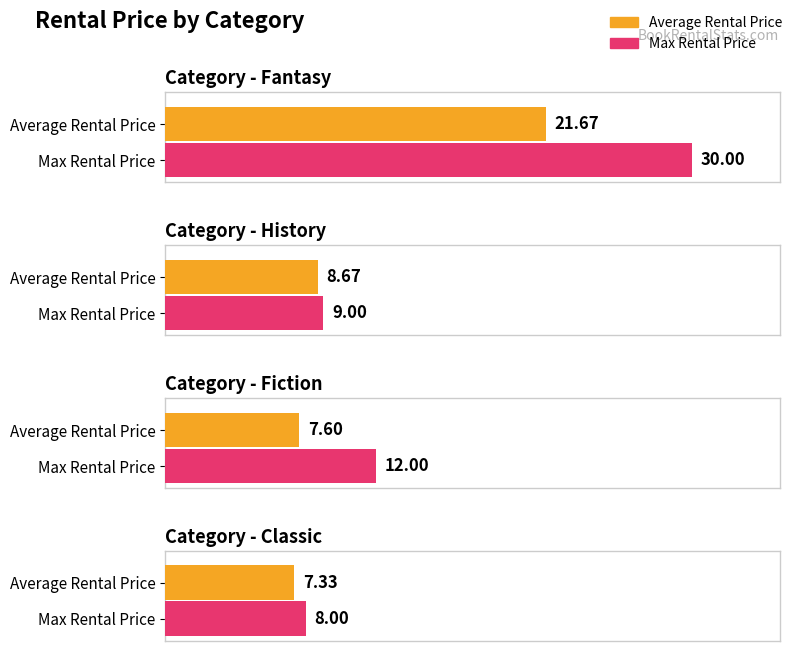

What are all the series names shown in the legend?

Average Rental Price, Max Rental Price